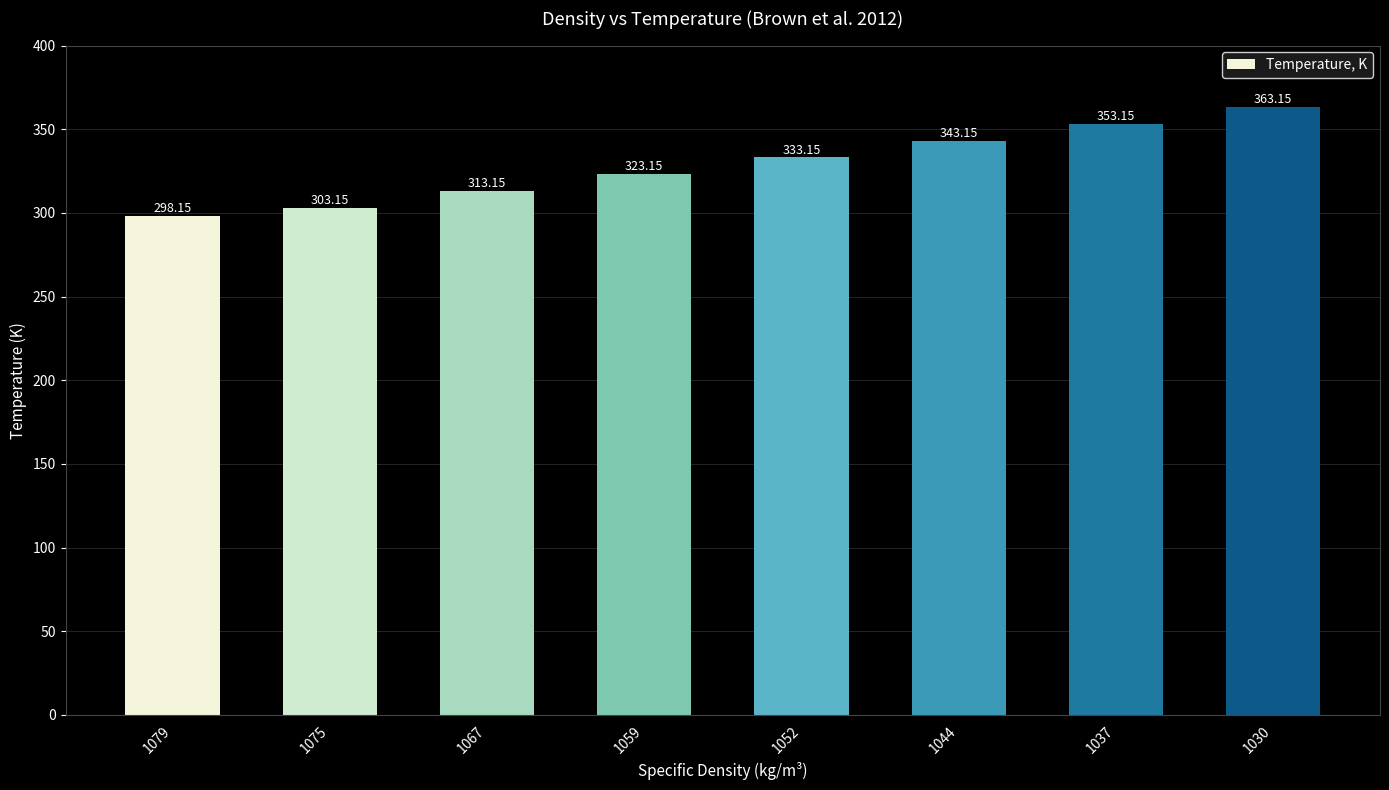

List the labels in order of value, largest first.

1030, 1037, 1044, 1052, 1059, 1067, 1075, 1079